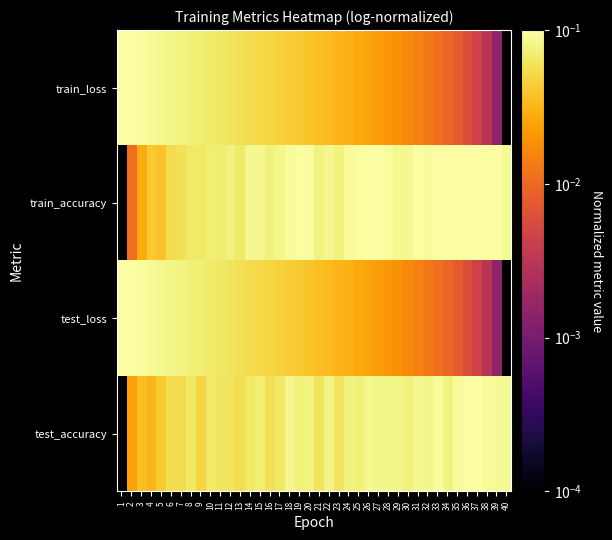

At 2, list the series in order from largest to smallest.

test_loss, train_loss, test_accuracy, train_accuracy